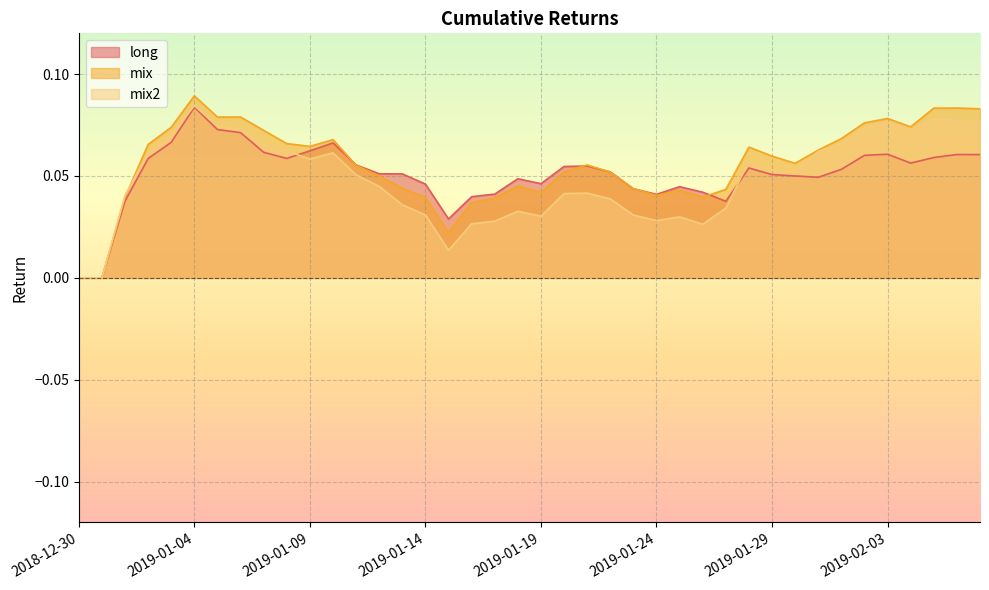

Count the mix2 values in the range 0 to 1.

40